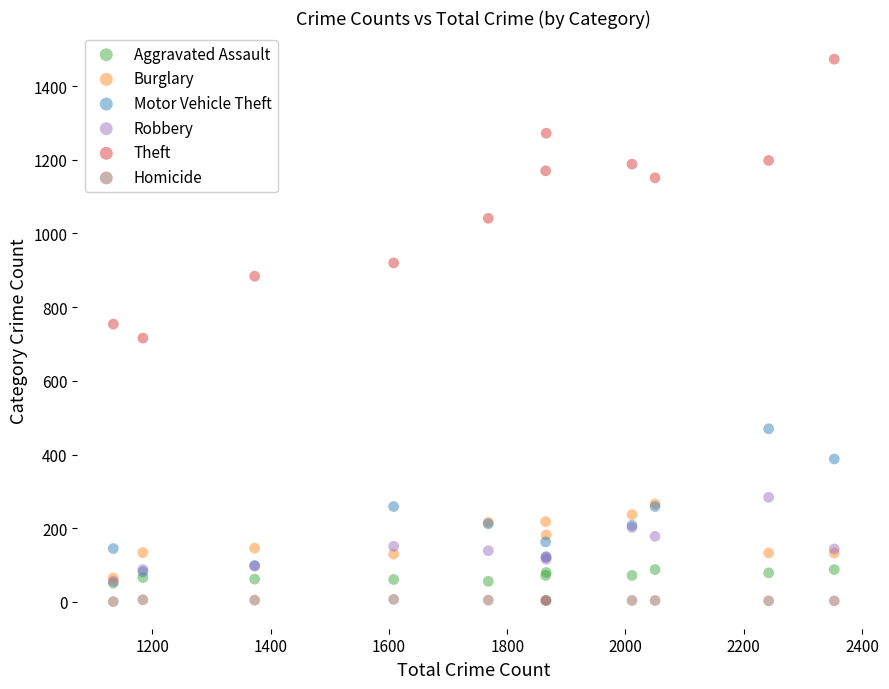

Which series reaches the minimum Y coordinate?

Homicide